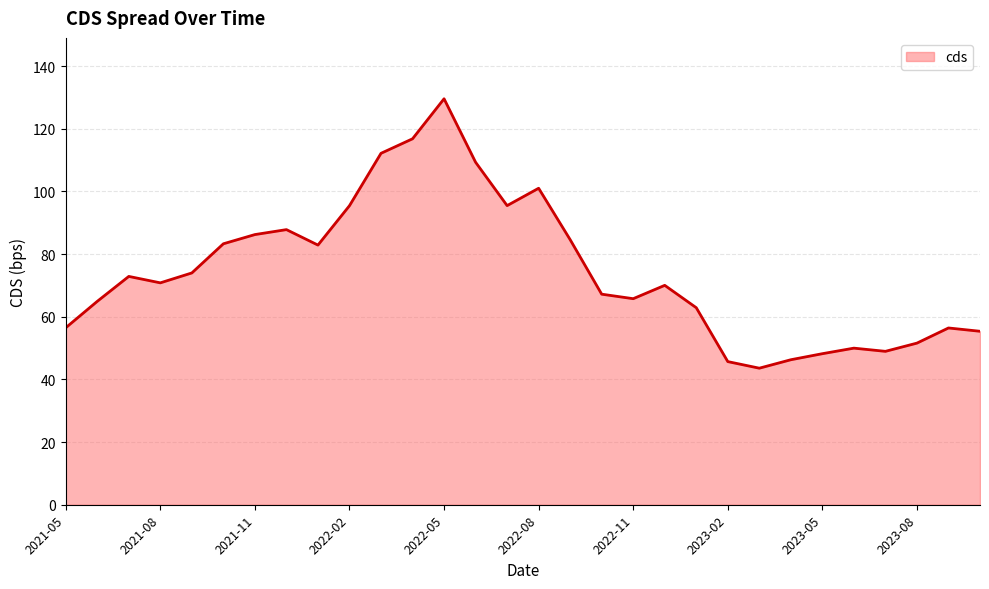

What is the greatest value displayed?

129.6